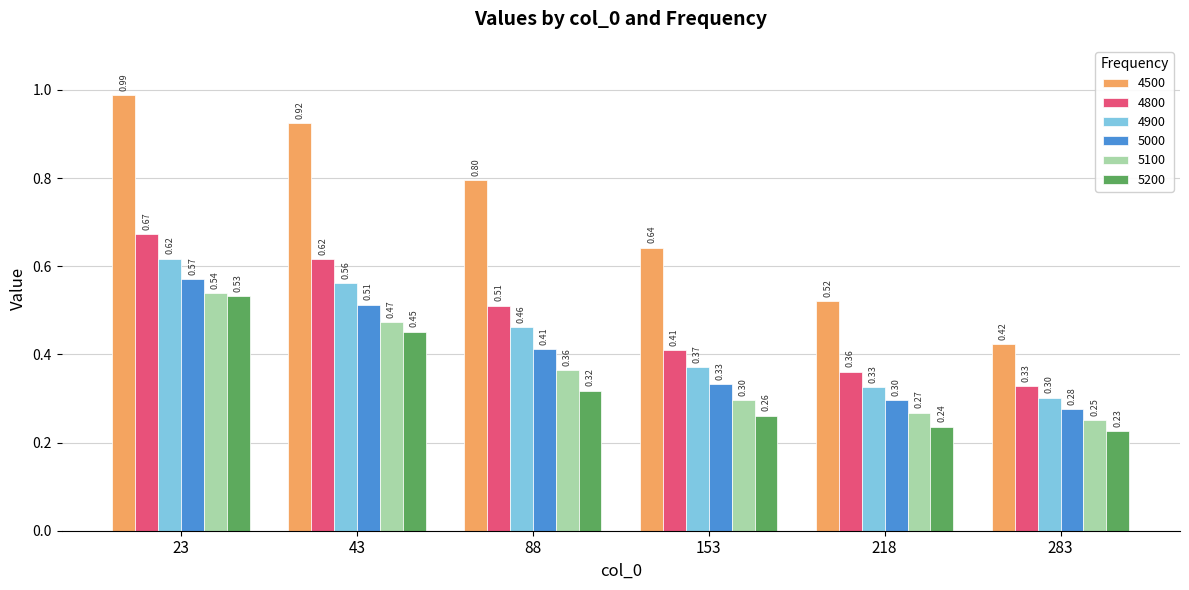

How many categories are shown in the chart?

6